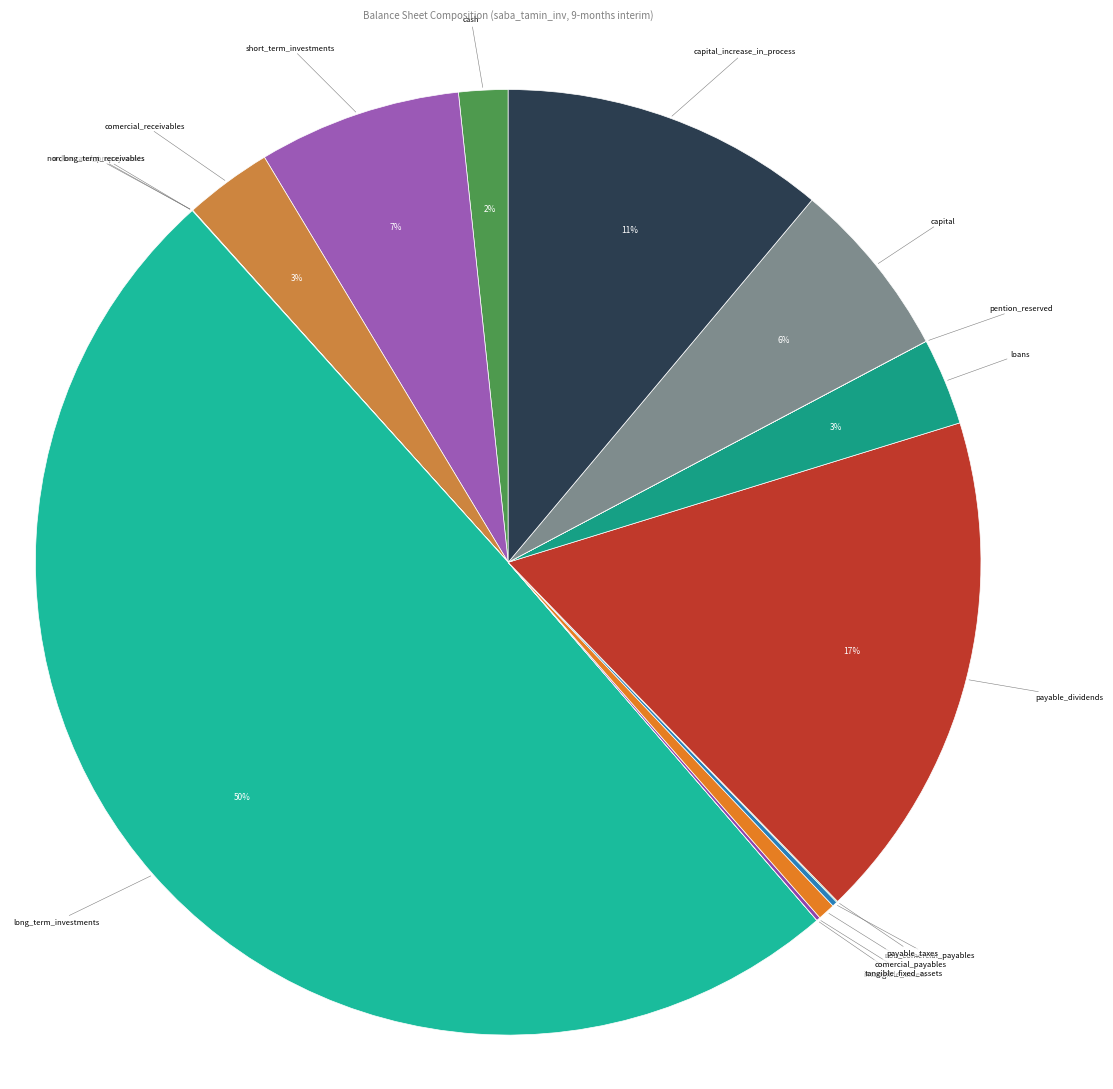

Approximately how many times larger is the value at loans compared to short_term_investments?

0.4